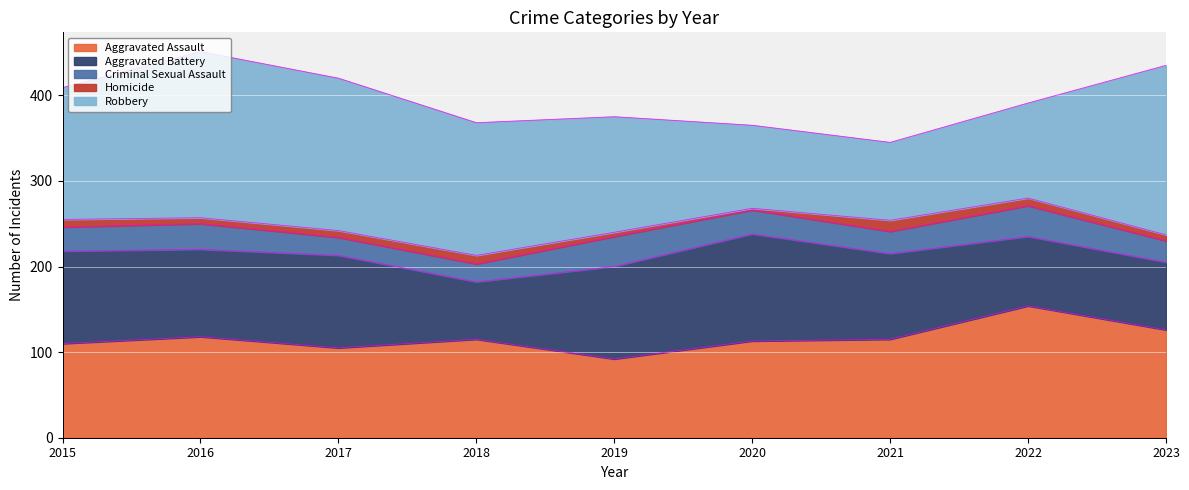

Count the number of data series in this chart.

5